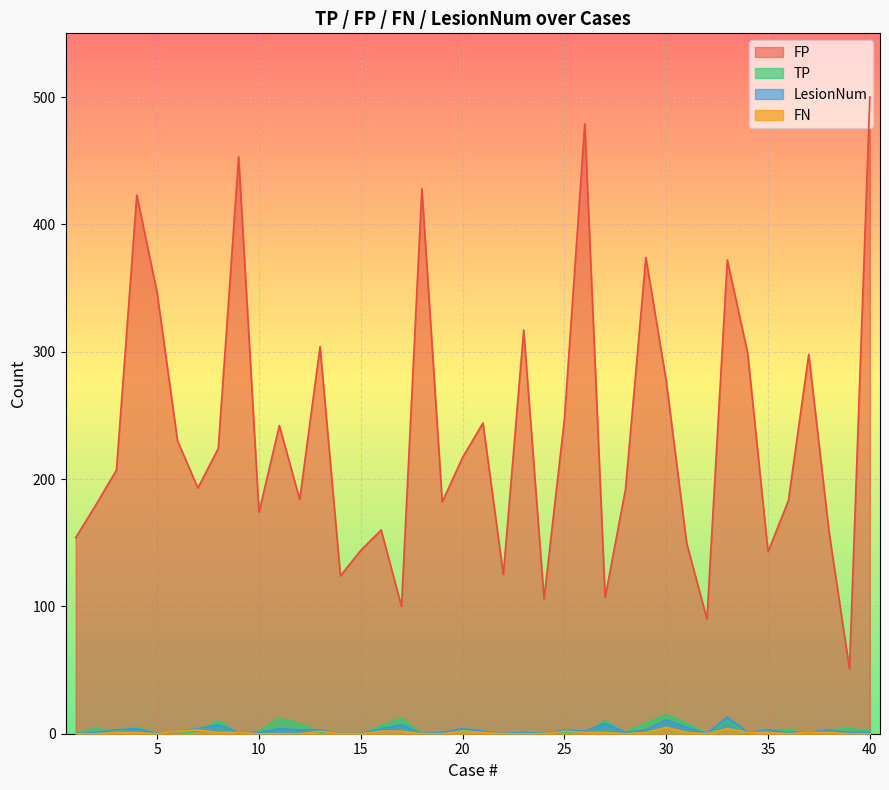

True or false: FN and FP cross at least once.

False